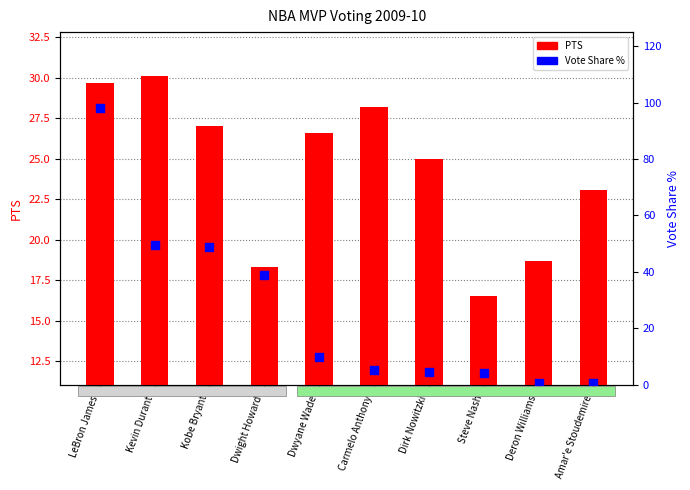

At how many categories does at least one series exceed 45?

3